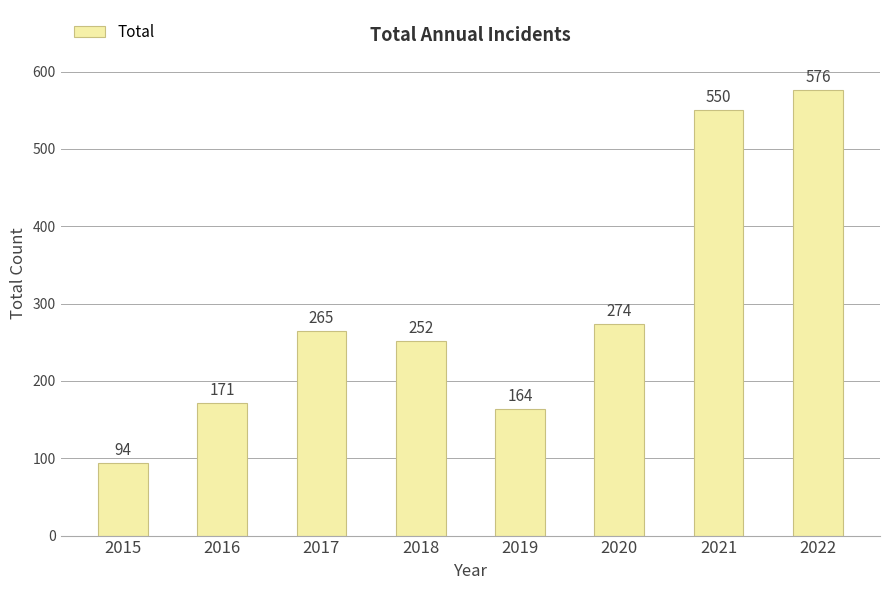

The chart shows a value of 164 at 2019. True or false?

True